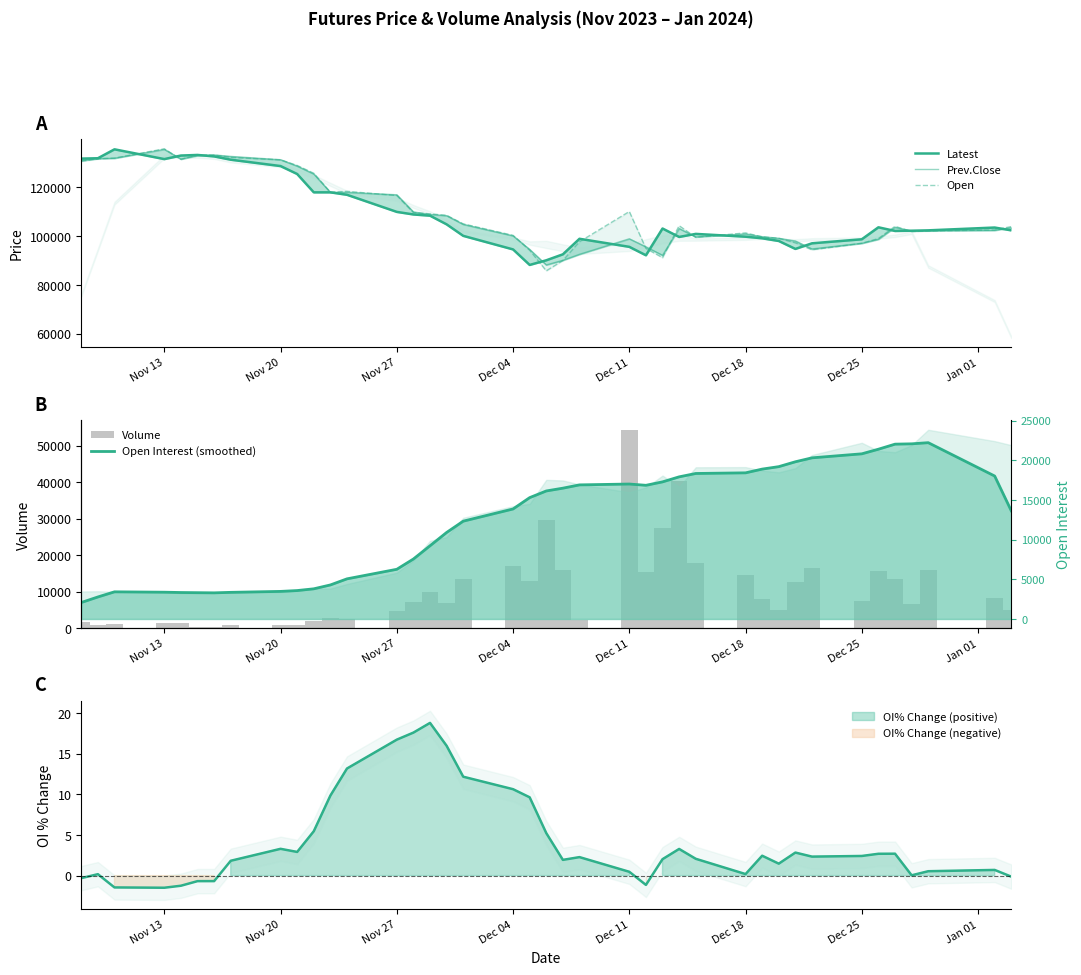

Which series has the largest range (max minus min)?

Volume